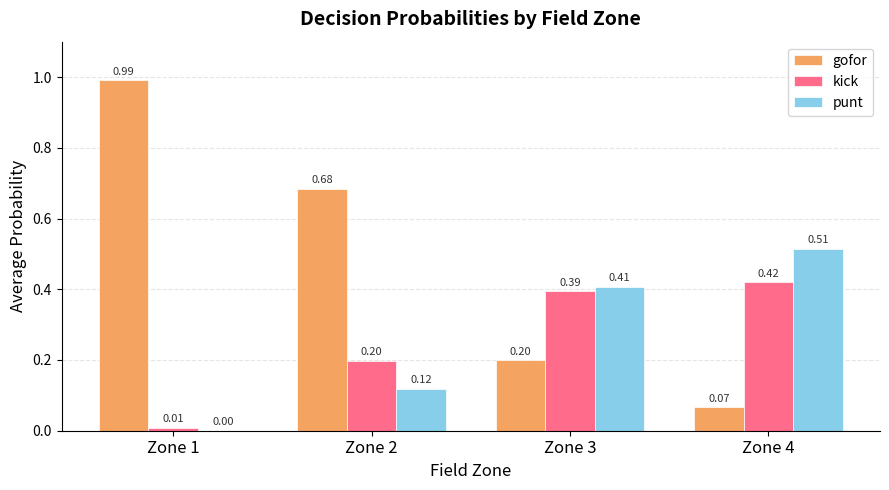

Which category has the highest value in the gofor series?

Zone 1